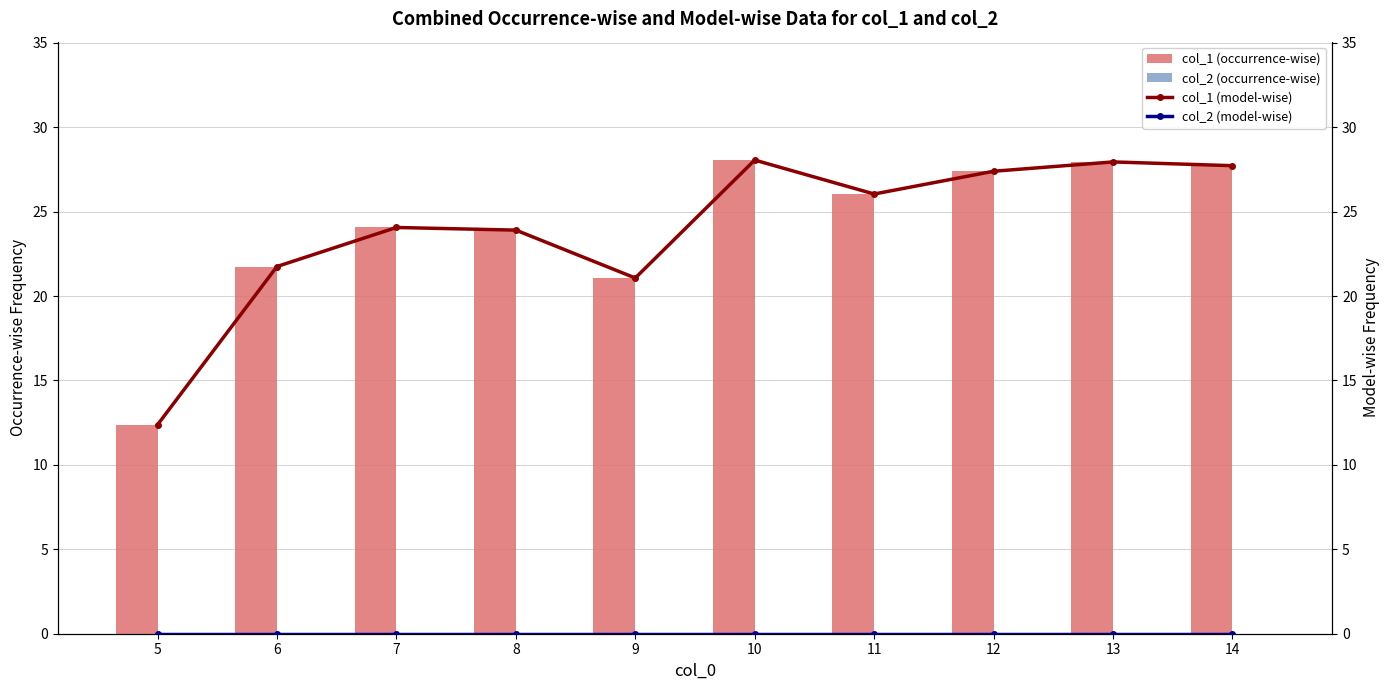

Reading left to right, what are all the values shown in this chart?

col_1 (occurrence-wise): 12.4	21.8	24.1	23.9	21.1	28.1	26.0	27.4	27.9	27.7
col_2 (occurrence-wise): 0.0	0.0	0.0	0.0	0.0	0.0	0.0	0.0	0.0	0.0
col_1 (model-wise): 12.4	21.8	24.1	23.9	21.1	28.1	26.0	27.4	27.9	27.7
col_2 (model-wise): 0.0	0.0	0.0	0.0	0.0	0.0	0.0	0.0	0.0	0.0